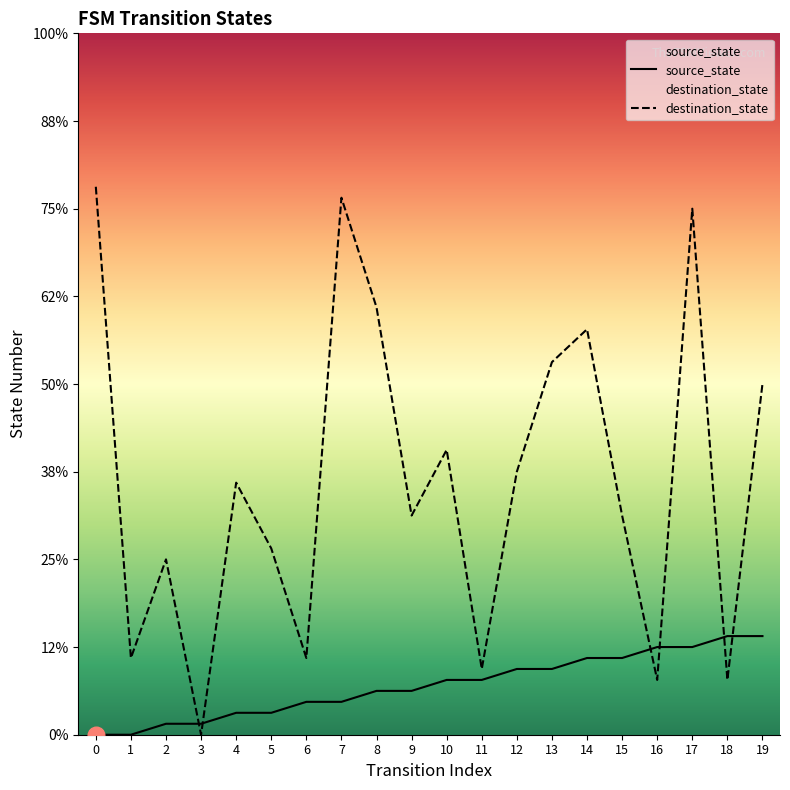

What is the total value across all series at 2?

17